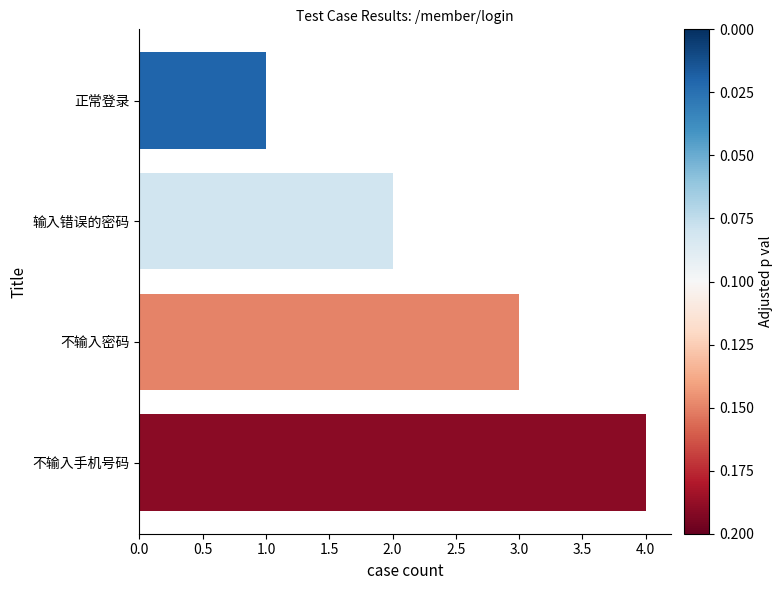

What is the label of the 2nd bar from the top?

输入错误的密码